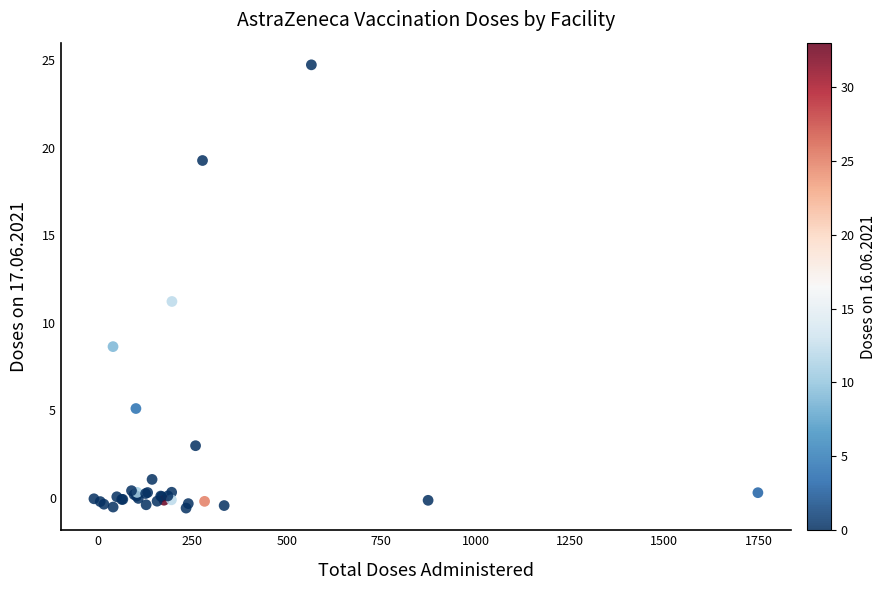

What Y value in the scatter plot is closest to 12?

11.2